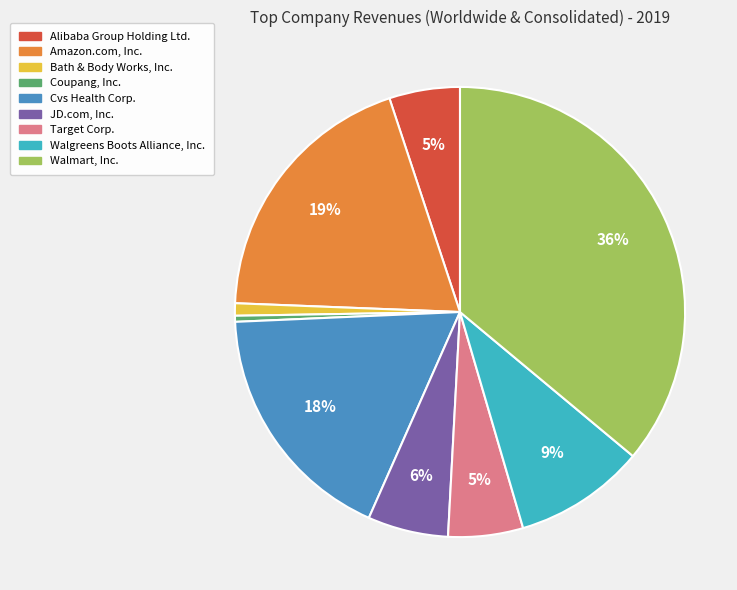

Is it true that Target Corp. is 5% of the pie?

True